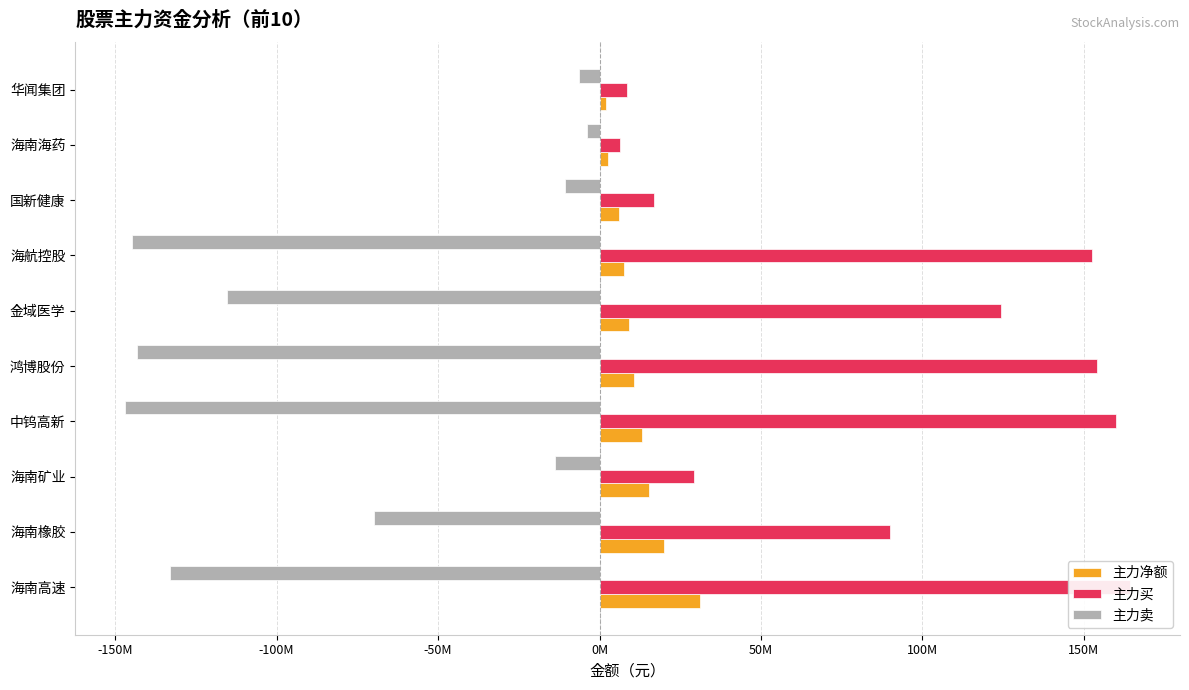

What are all the series names shown in the legend?

主力净额, 主力买, 主力卖